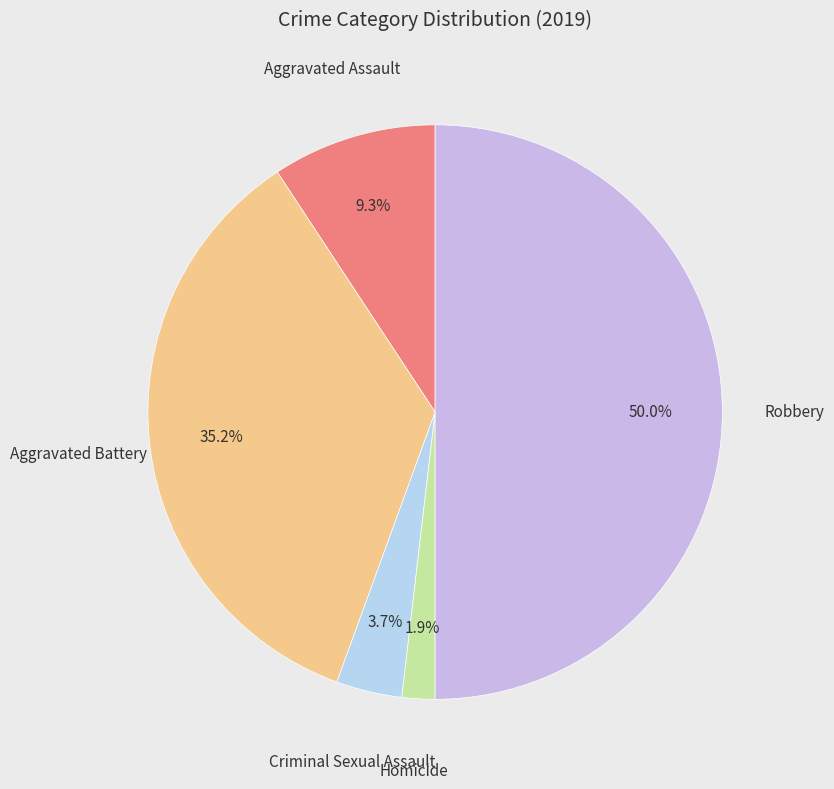

How many slices are in this pie chart?

5